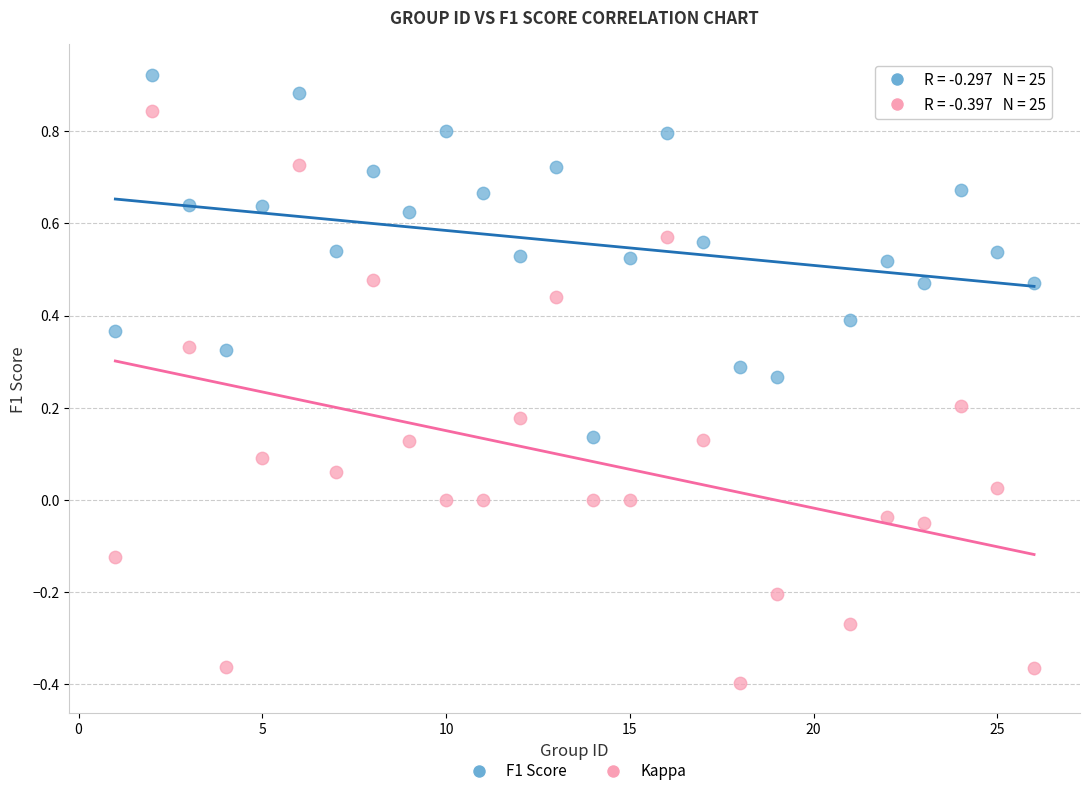

Across all data points, what is the range of X values (max minus min)?

25.0